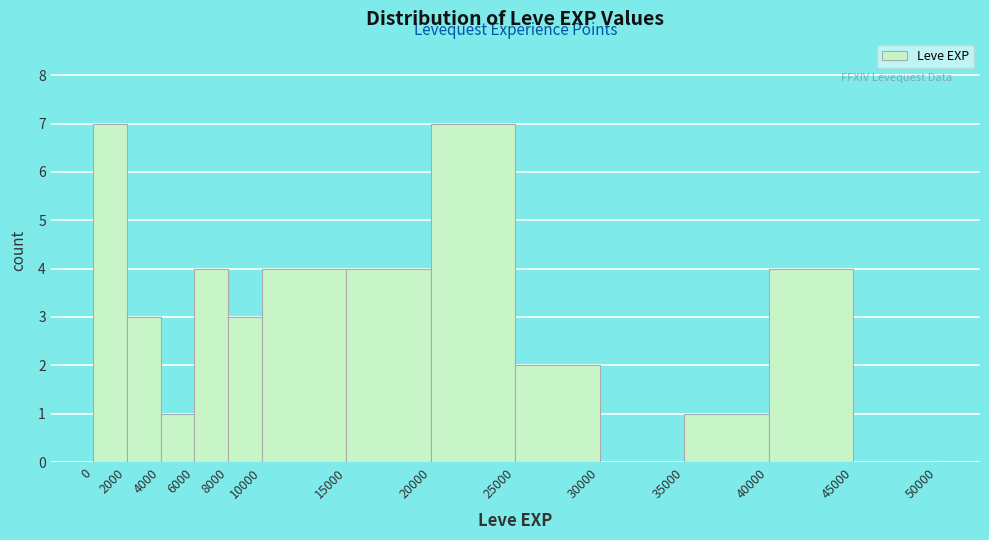

Reading left to right, list every bar in this chart as the range it spans on the x-axis followed by its height. The values are not printed on the chart, so give them approximately, as read against the axis.

0 to 2000: 7
2000 to 4000: 3
4000 to 6000: 1
6000 to 8000: 4
8000 to 10000: 3
10000 to 15000: 4
15000 to 20000: 4
20000 to 25000: 7
25000 to 30000: 2
30000 to 35000: 0
35000 to 40000: 1
40000 to 45000: 4
45000 to 50000: 0